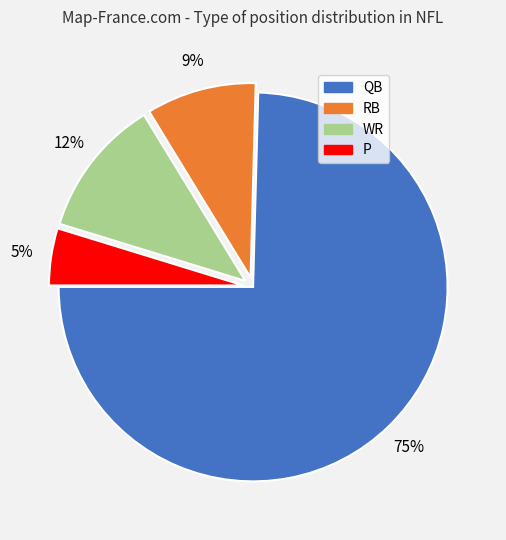

To the nearest percent, what percentage of the pie is WR?

12%